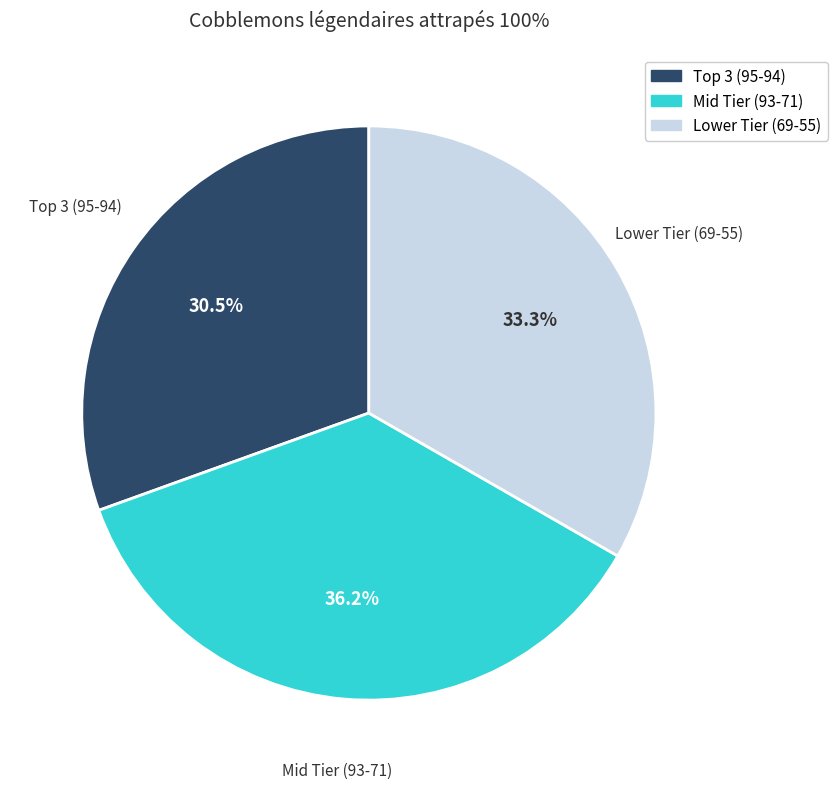

How many slices are in this pie chart?

3